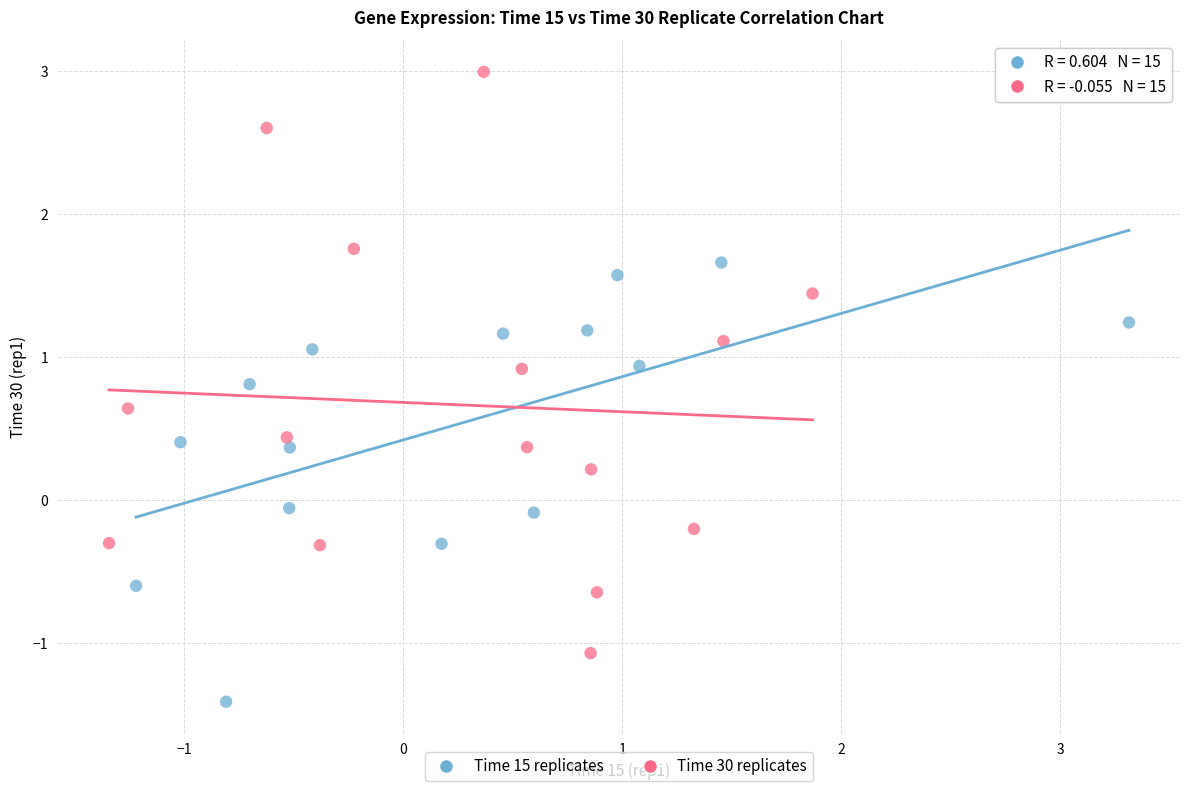

Which series reaches the minimum Y coordinate?

Time 15 replicates